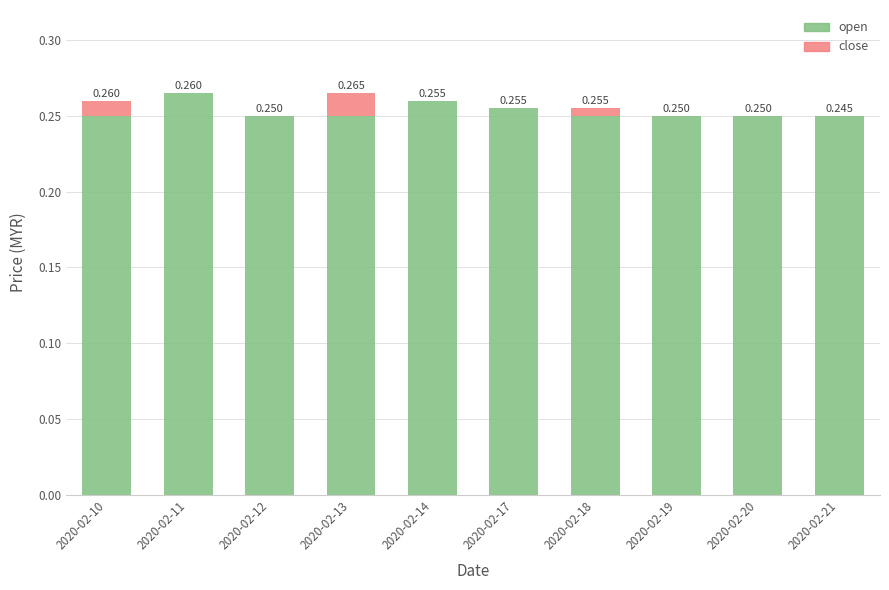

Rank the categories by open value from lowest to highest.

2020-02-10, 2020-02-12, 2020-02-13, 2020-02-18, 2020-02-19, 2020-02-20, 2020-02-21, 2020-02-17, 2020-02-14, 2020-02-11